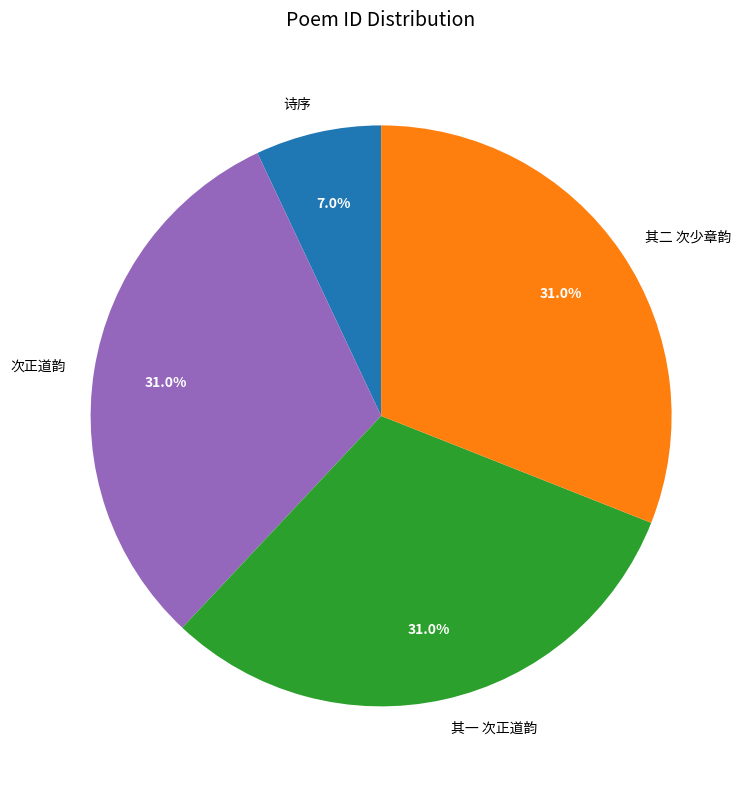

To the nearest percent, what is the average slice percentage?

25%